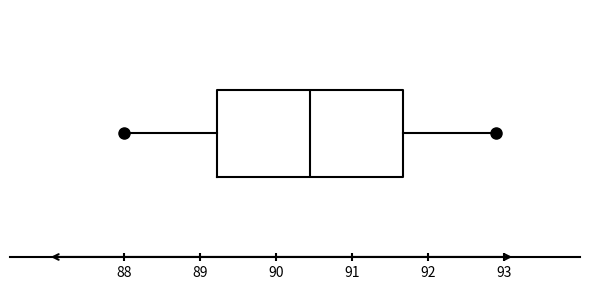

Transcribe this box plot: give where the median line is, the range the box spans, and where the two whiskers end, as read against the x-axis. The values are not printed on the chart, so give them approximately, as read against the axis.

median 90.5, box 89.2 to 91.7, whiskers 88.0 to 92.9